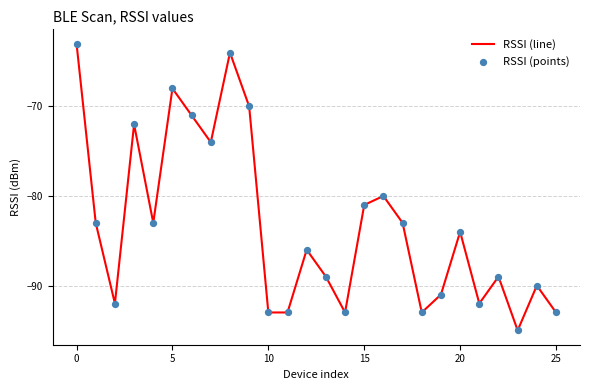

What is the maximum value shown in the chart?

-63